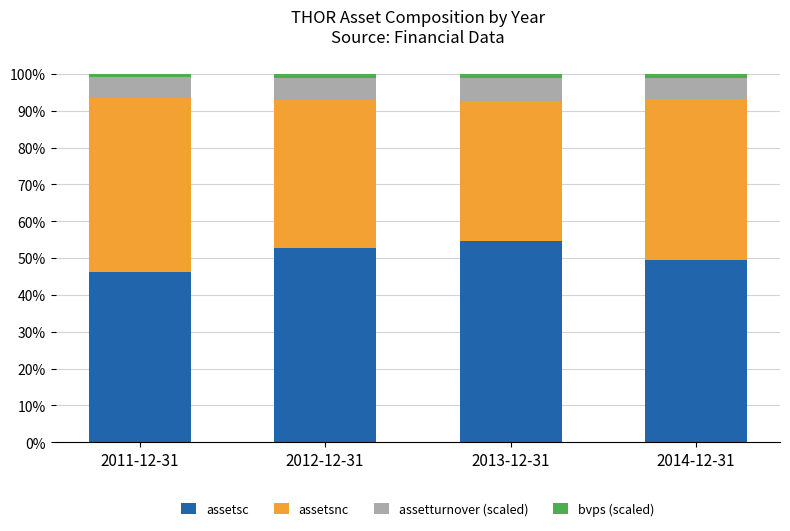

What is the sum of all assetsc values?

203.0